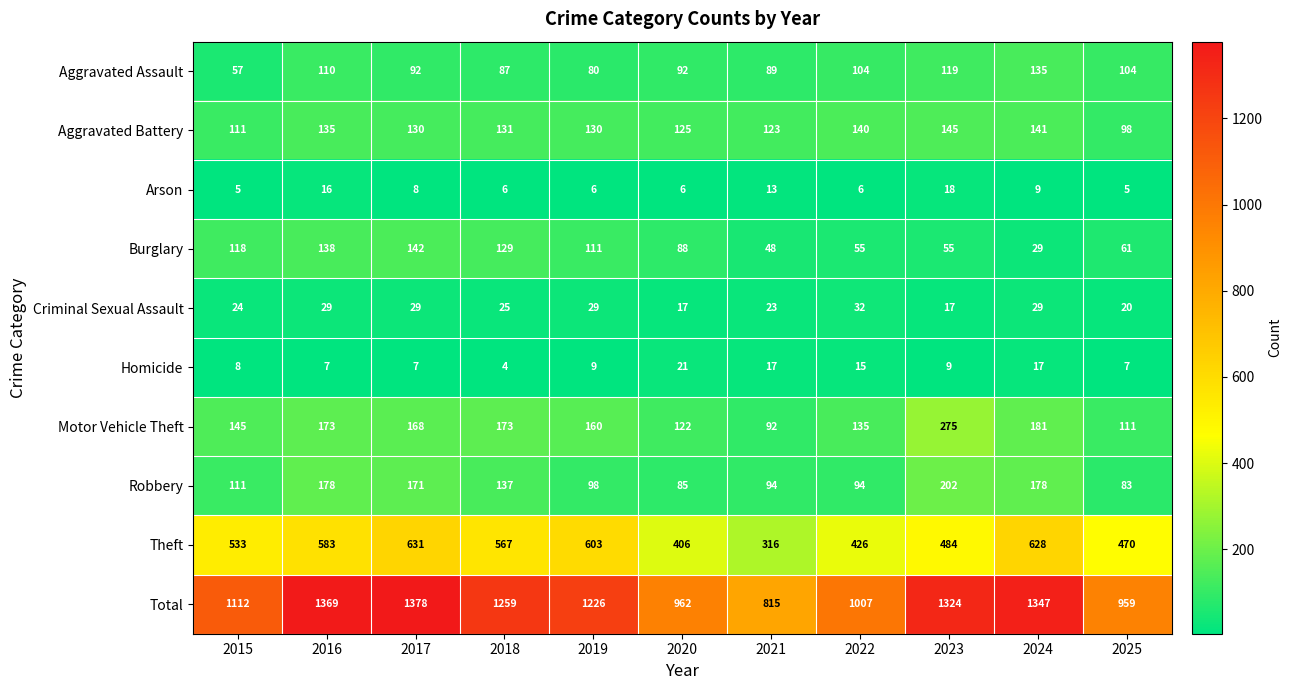

At how many categories does at least one series exceed 670?

11